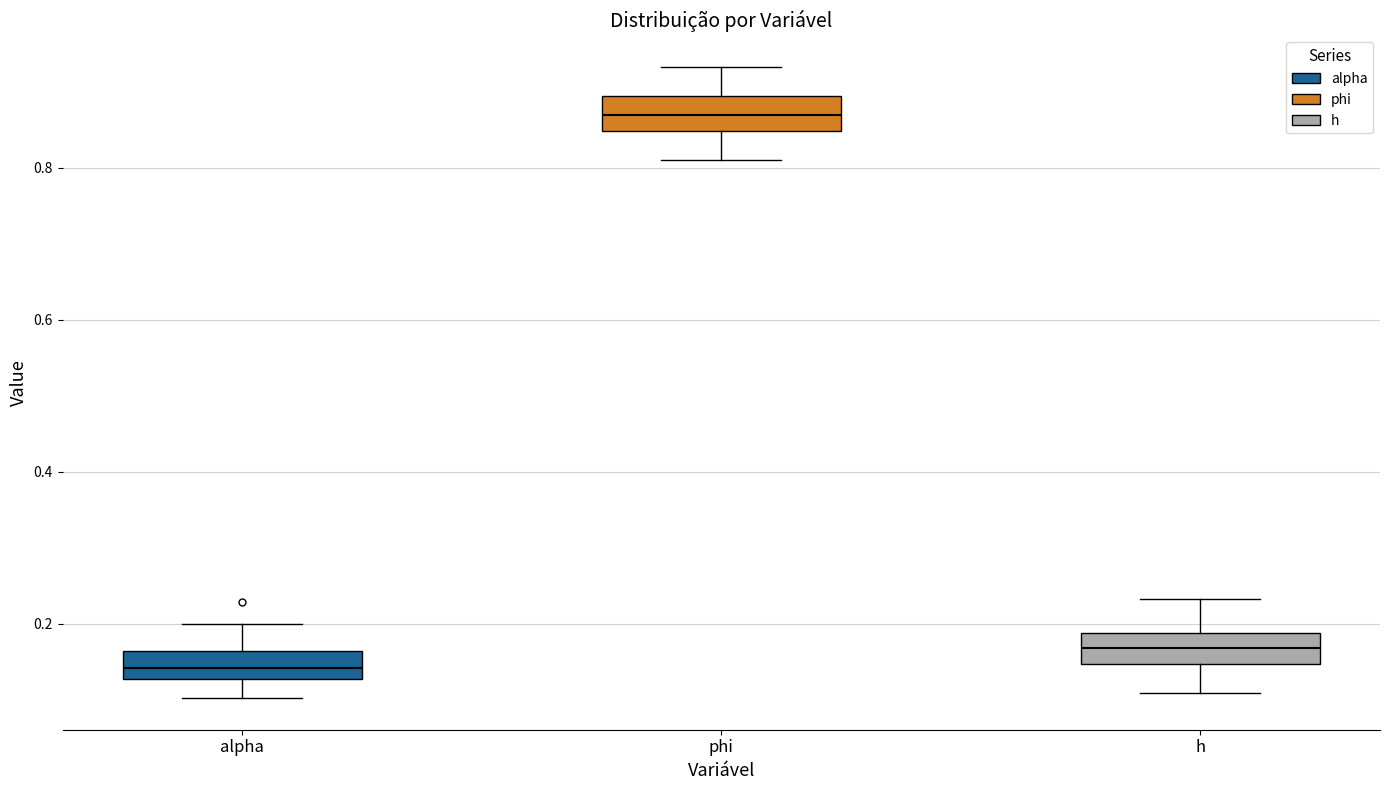

Reading left to right, transcribe this box plot: for each box, give where its median line is, the range the box spans, and where its two whiskers end, as read against the y-axis. The values are not printed on the chart, so give them approximately, as read against the axis.

alpha: median 0.14, box 0.12 to 0.16, whiskers 0.10 to 0.20
phi: median 0.86, box 0.84 to 0.90, whiskers 0.82 to 0.94
h: median 0.16, box 0.14 to 0.18, whiskers 0.10 to 0.24